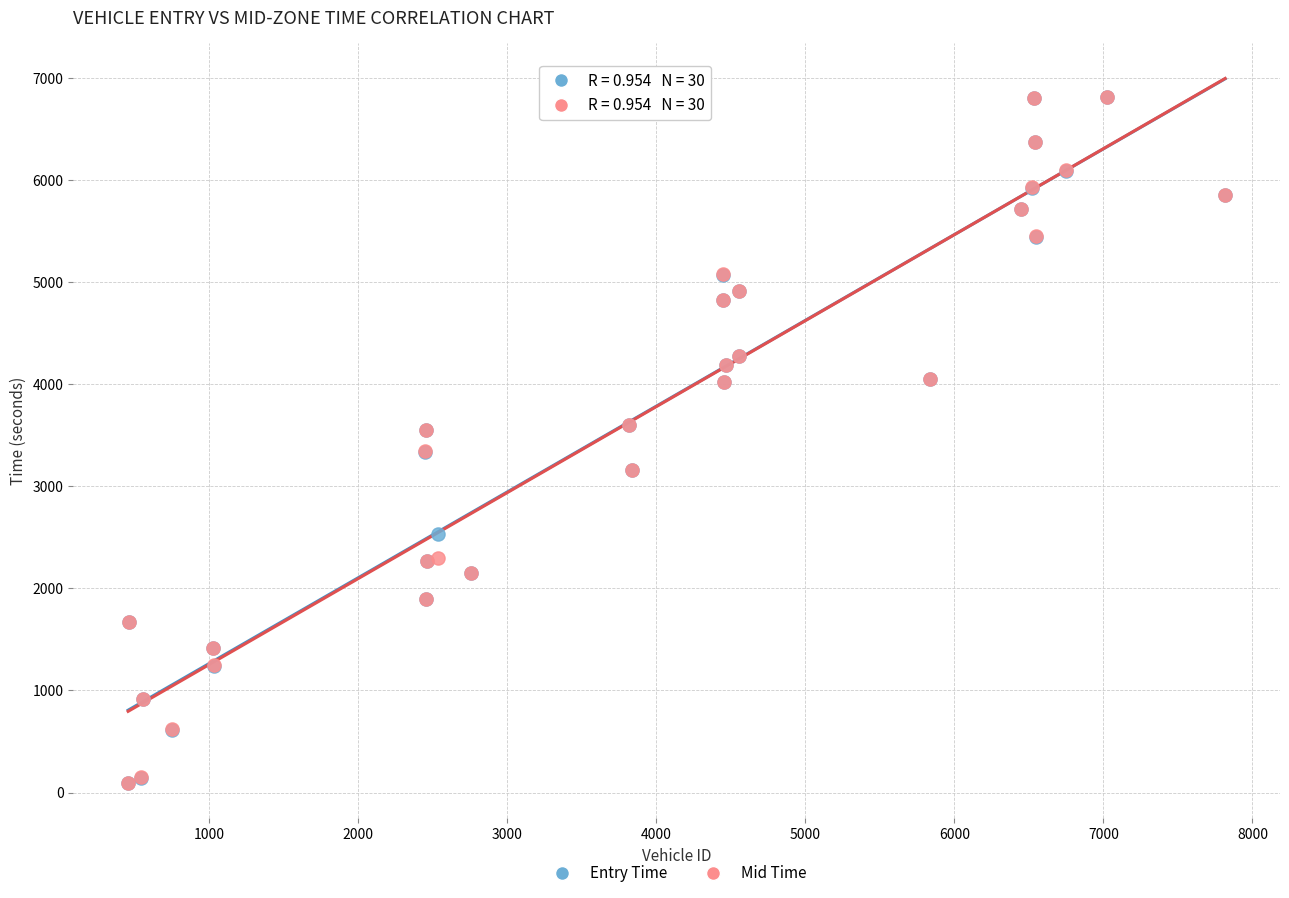

What are all the series names shown in the legend?

Entry Time, Mid Time